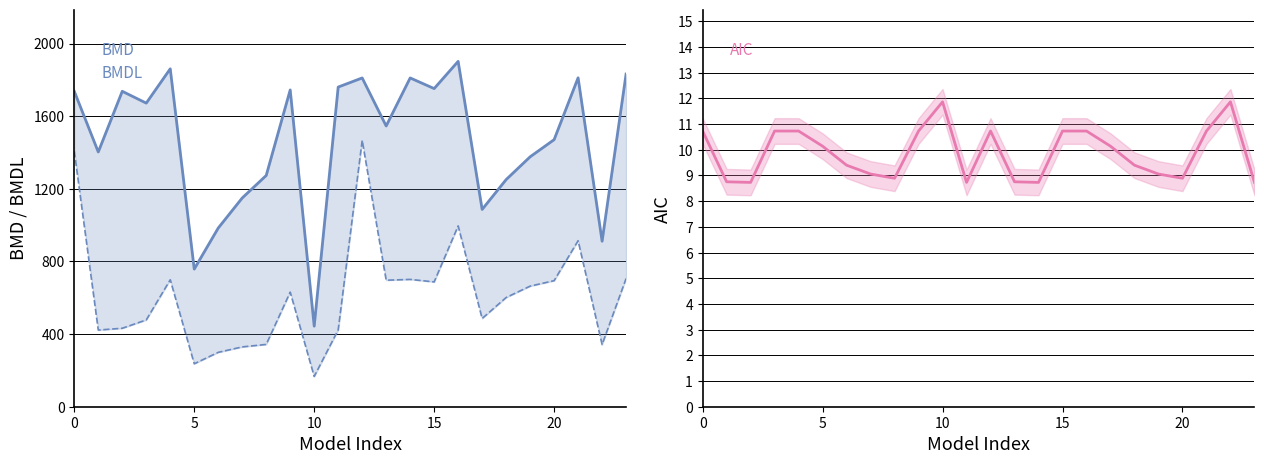

True or false: BMD and BMDL line cross at least once.

False